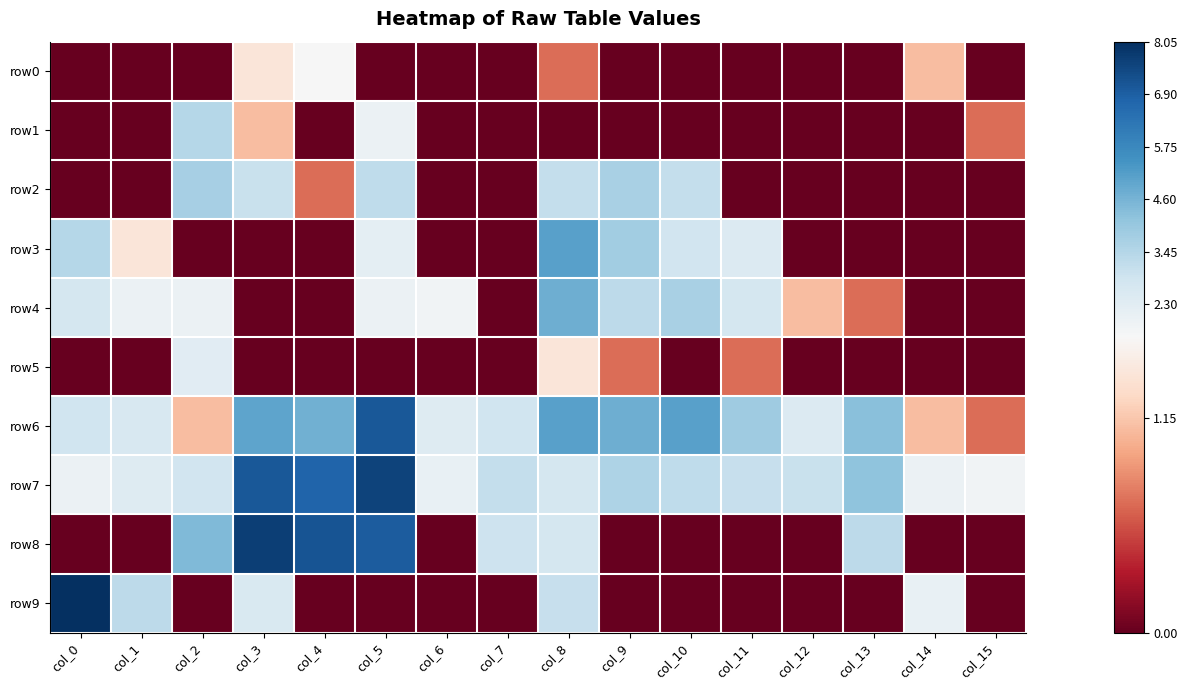

How many distinct data groups are displayed?

10